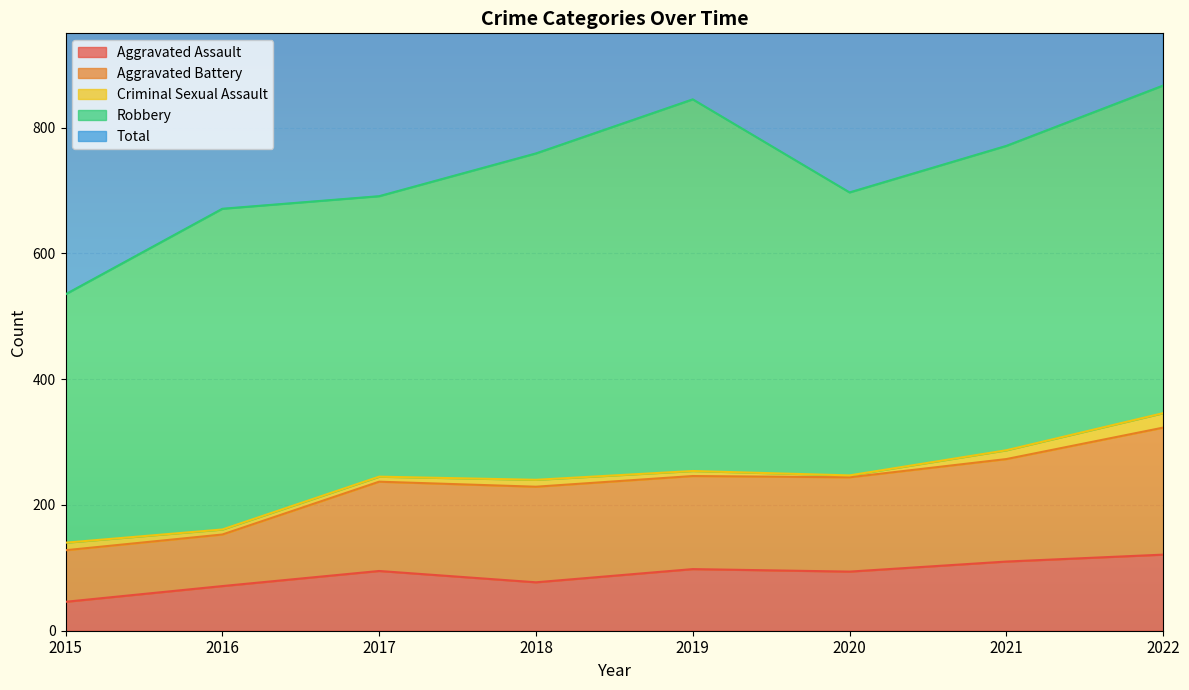

Which category has the lowest value in the Aggravated Assault series?

2015